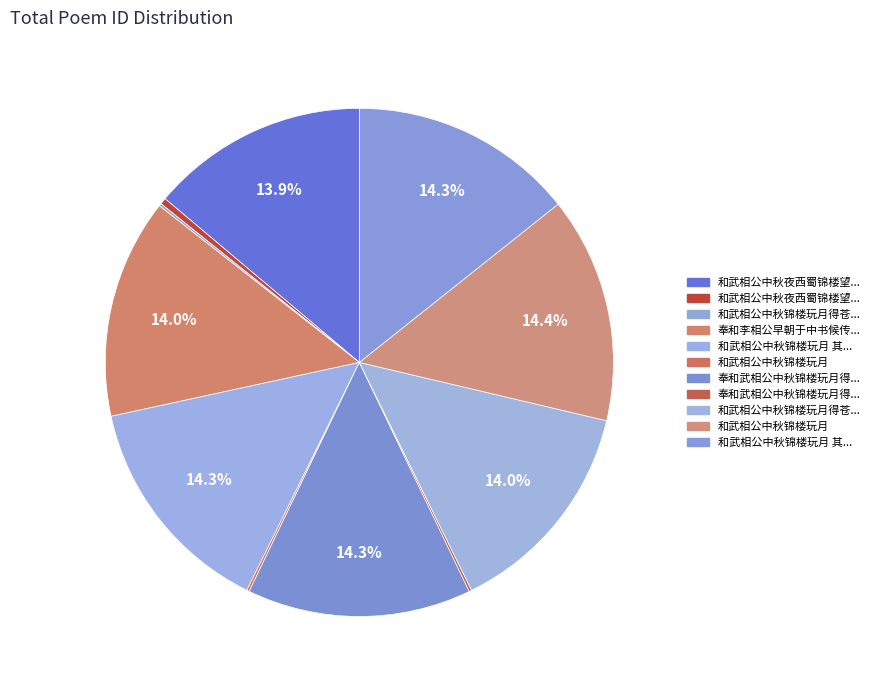

Is there any slice that represents more than half of the pie?

No